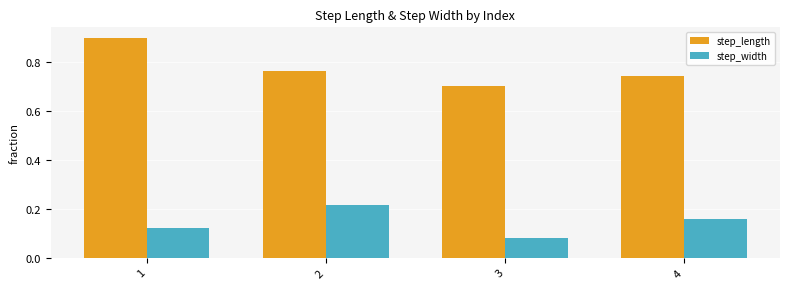

Where is step_length nearest to the value 0?

3